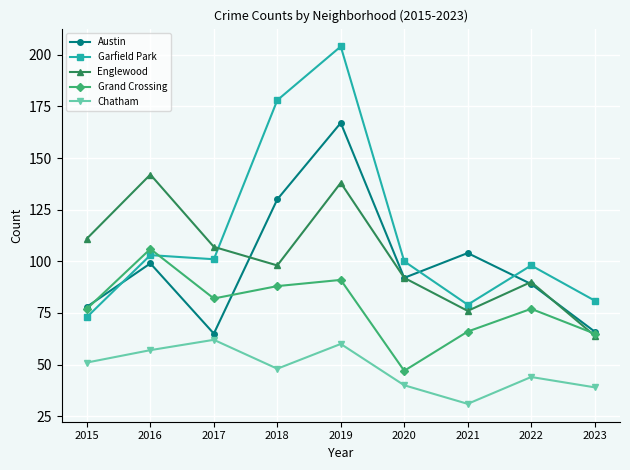

List the series in order of their peak value, lowest first.

Chatham, Grand Crossing, Englewood, Austin, Garfield Park